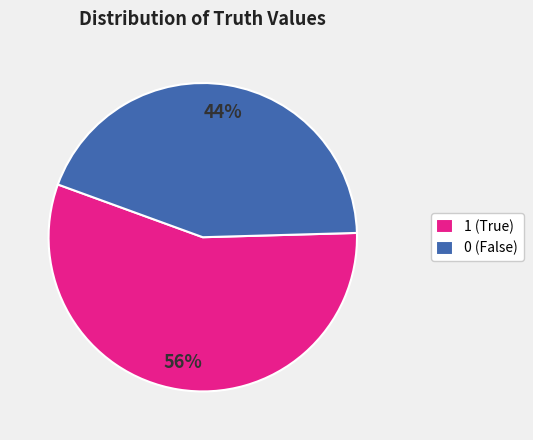

Rank the categories by value from lowest to highest.

0, 1